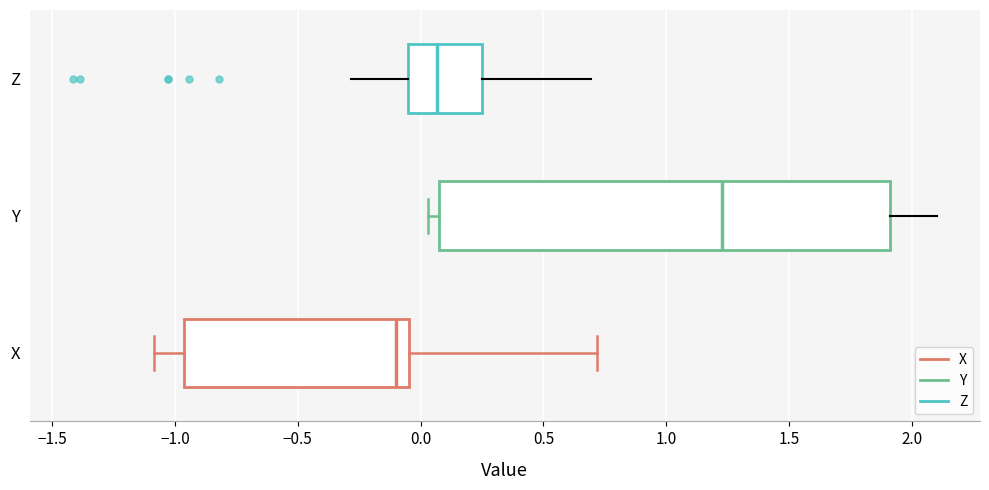

Reading bottom to top, transcribe this box plot: for each box, give where its median line is, the range the box spans, and where its two whiskers end, as read against the x-axis. The values are not printed on the chart, so give them approximately, as read against the axis.

X: median -0.10, box -0.95 to -0.05, whiskers -1.10 to 0.70
Y: median 1.25, box 0.10 to 1.90, whiskers 0.05 to 2.10
Z: median 0.05, box -0.05 to 0.25, whiskers -0.30 to 0.70